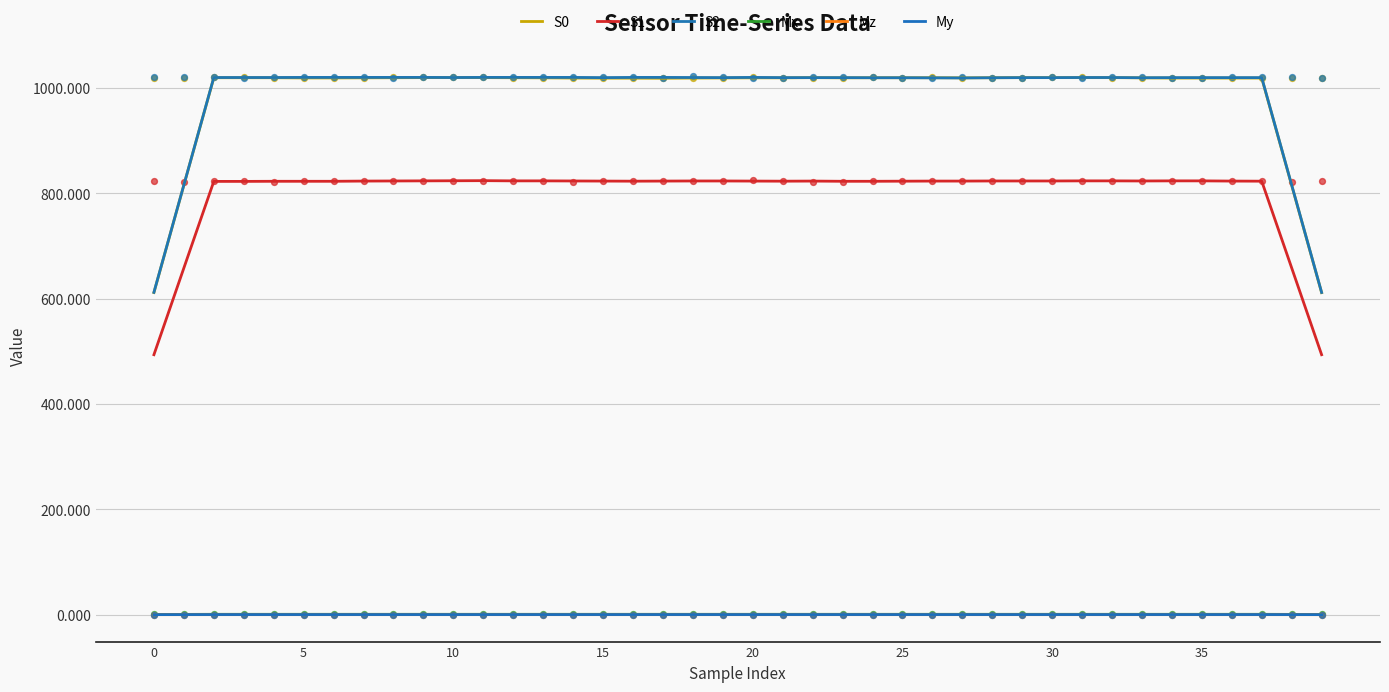

Which series has the widest spread of Y values?

S0